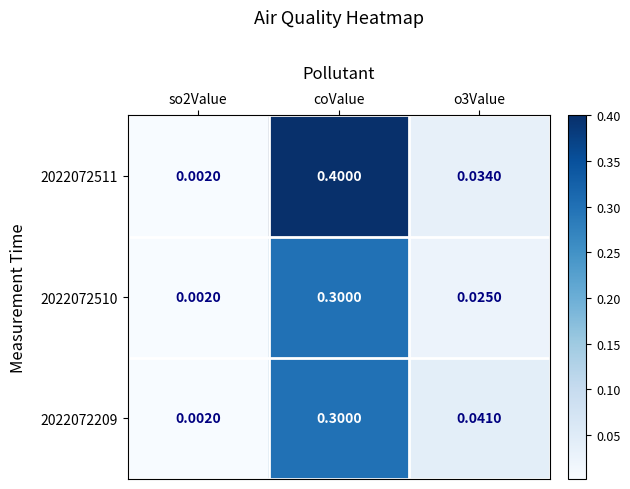

At how many categories does at least one series exceed 0?

3